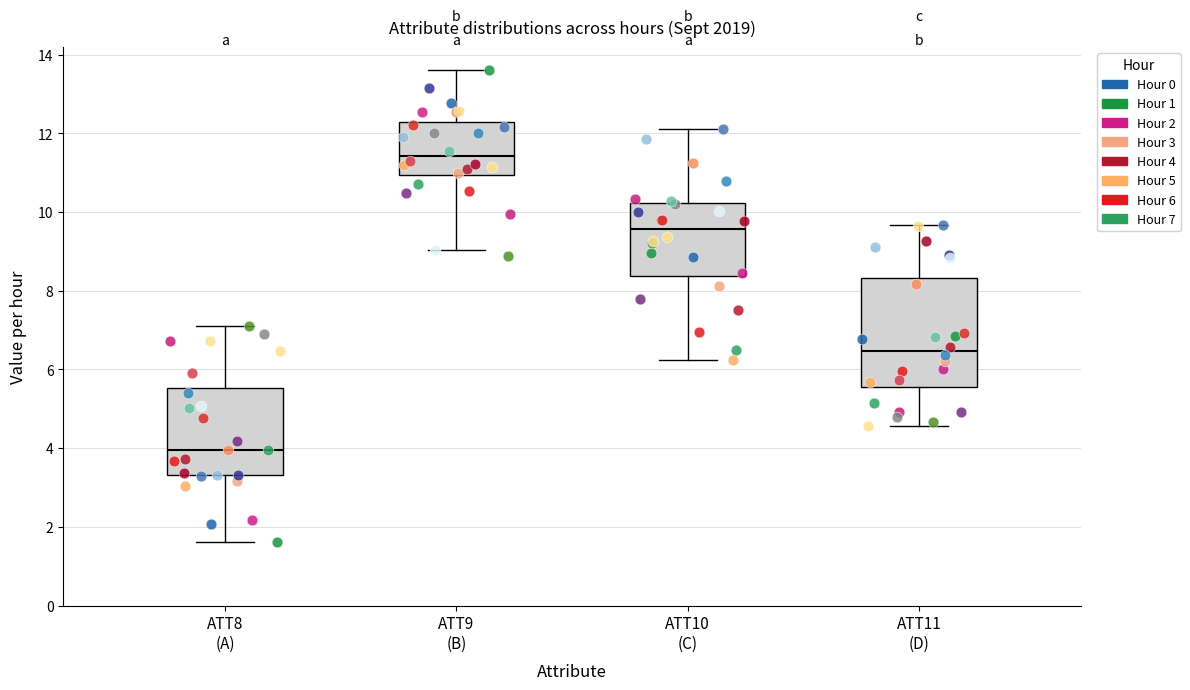

Where does the lower whisker of the box for ATT10 (C) end on the y-axis? The values are not printed on the chart, so give them approximately, as read against the axis.

6.2